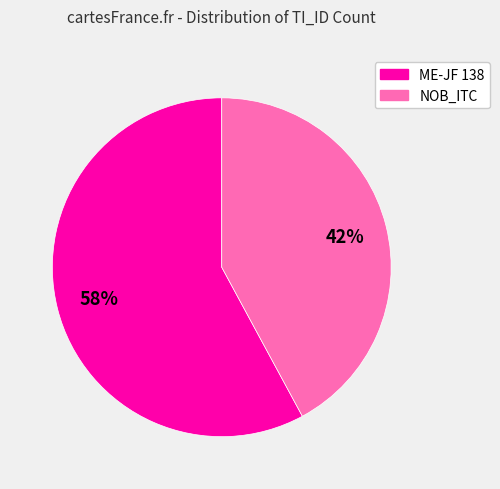

Count the number of slices in the pie.

2